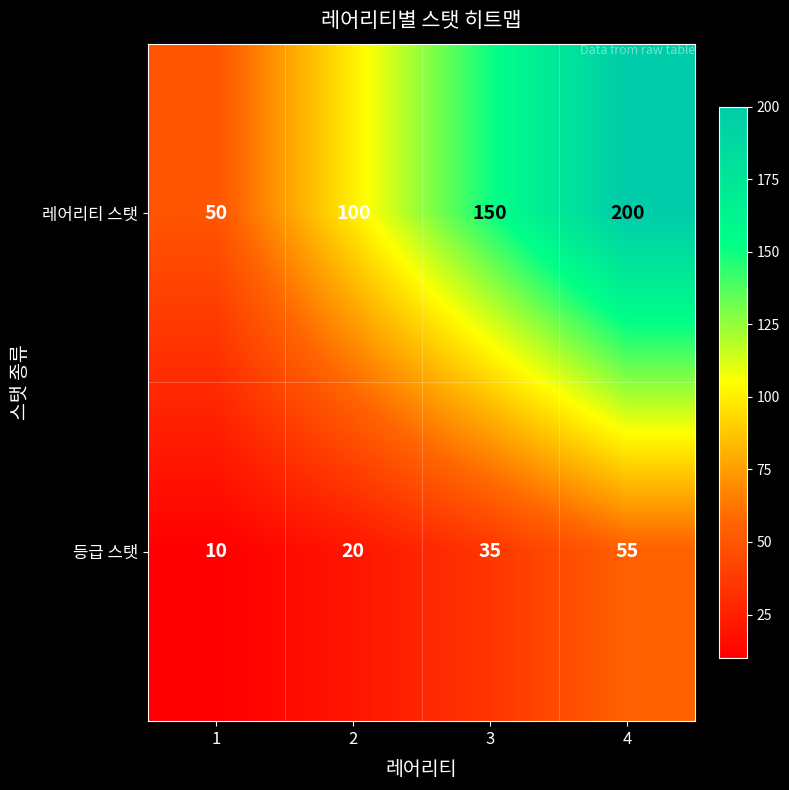

How many values in the 레어리티 스탯 series are below 150?

2